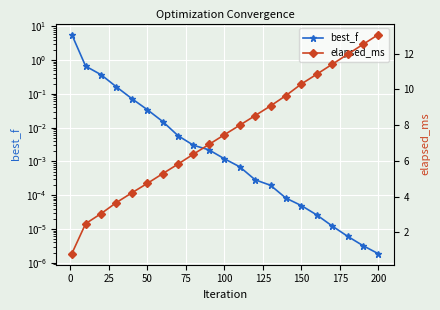

How many lines are shown in the chart?

2